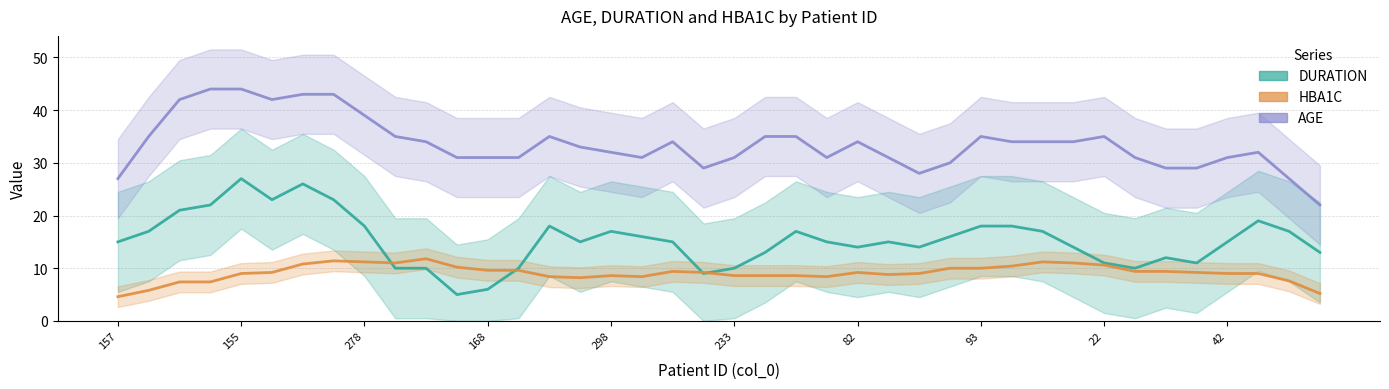

What is the label of the 14th point from the right?

26